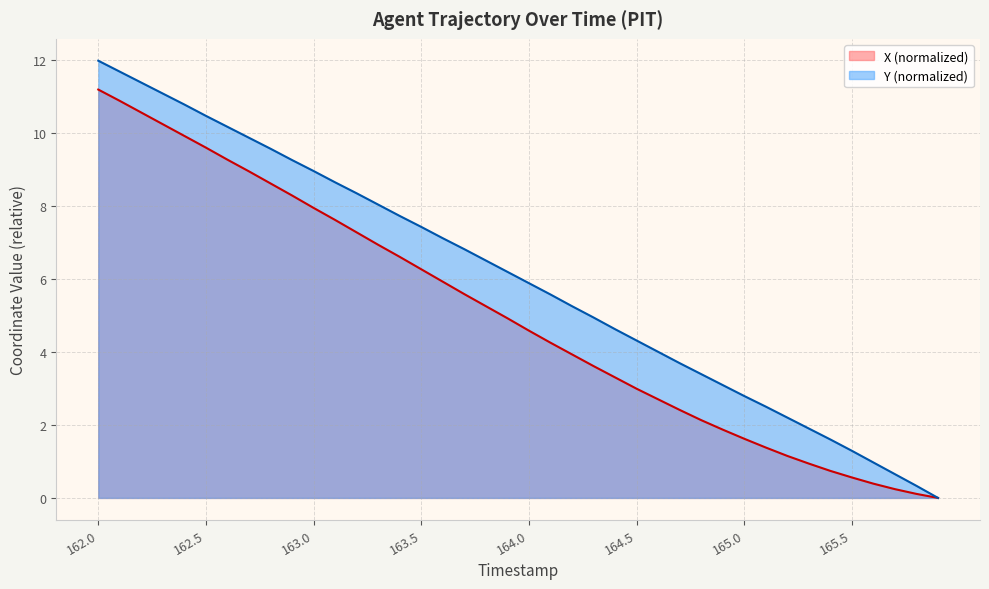

Rank the series by their average value, from highest to lowest.

Y (normalized), X (normalized)